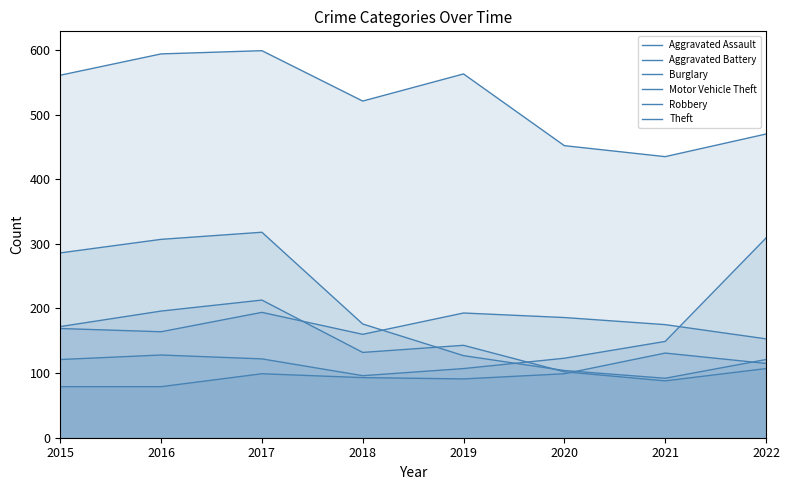

True or false: Motor Vehicle Theft has more than 1 points higher than both neighbors.

False